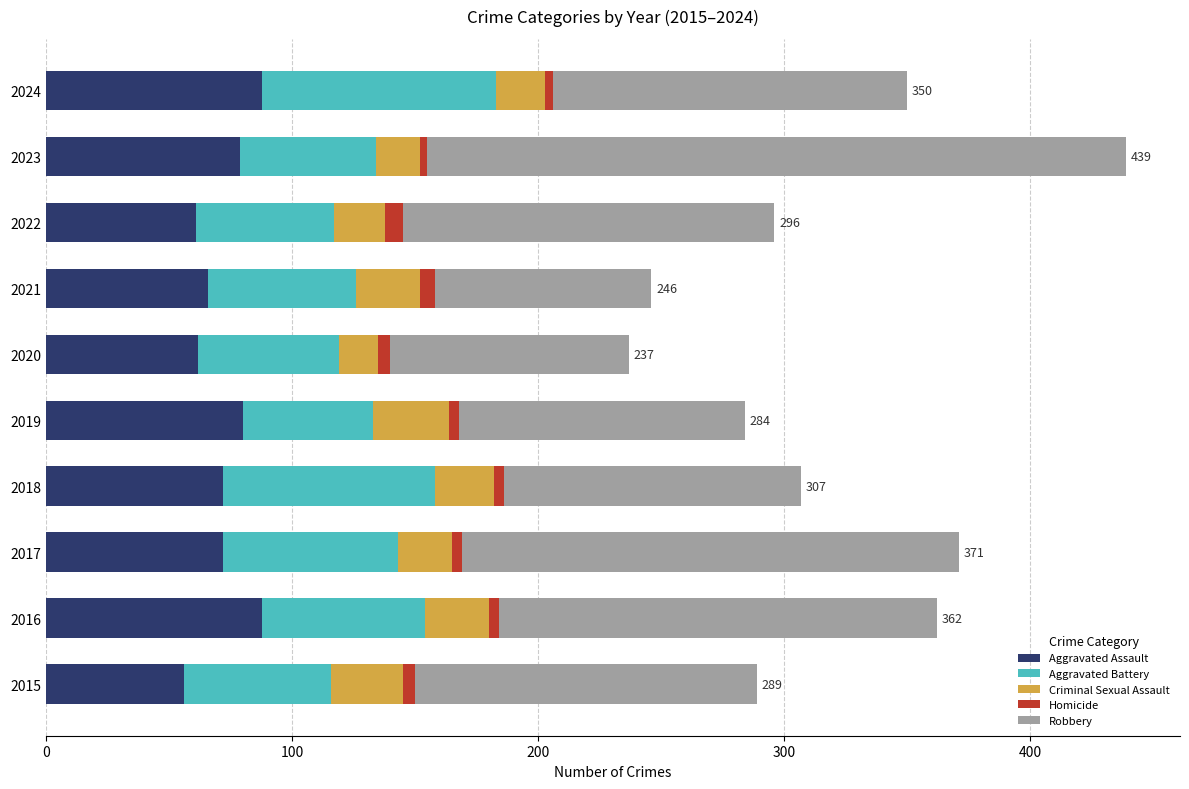

Count the number of data series in this chart.

5